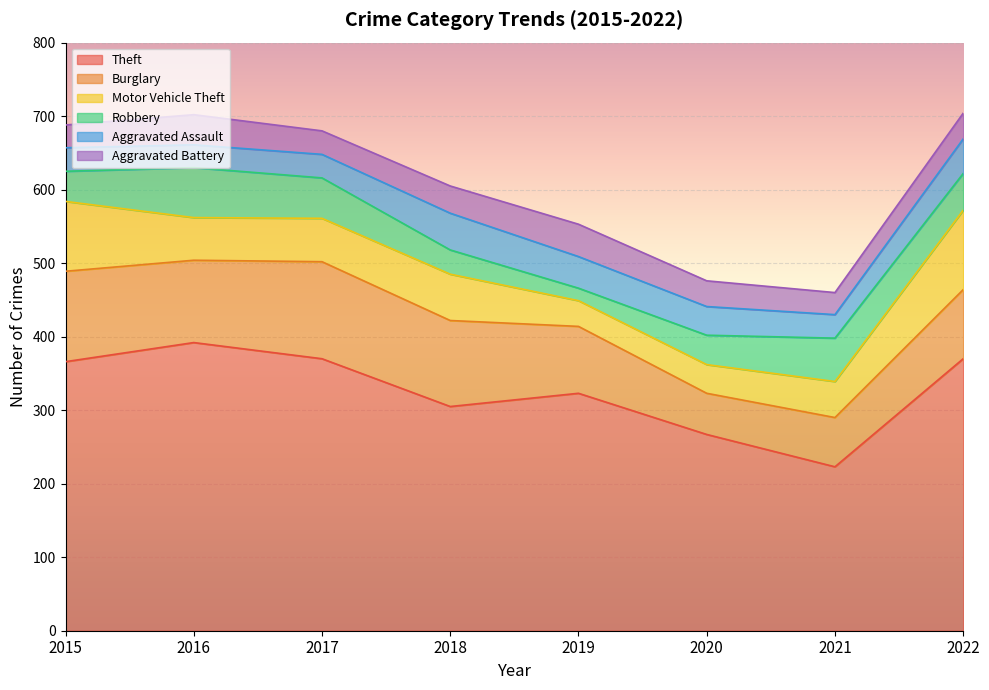

In Burglary, how many points are lower than both neighbors (excluding endpoints)?

2